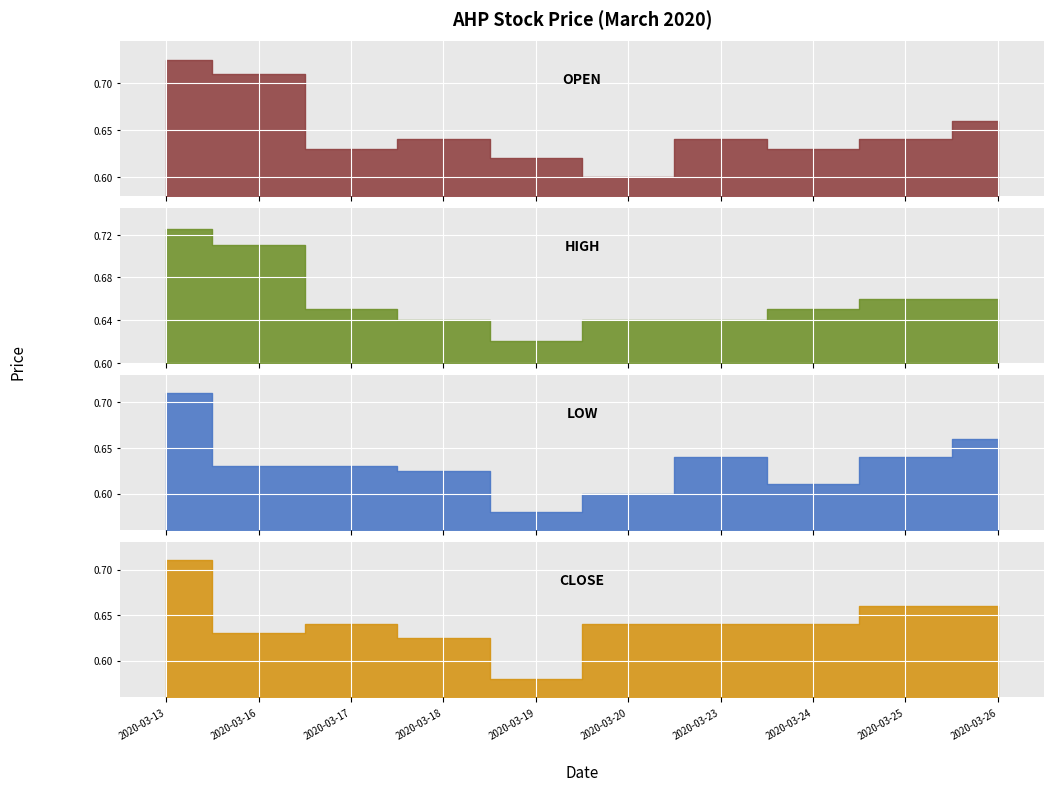

How many distinct data groups are displayed?

4